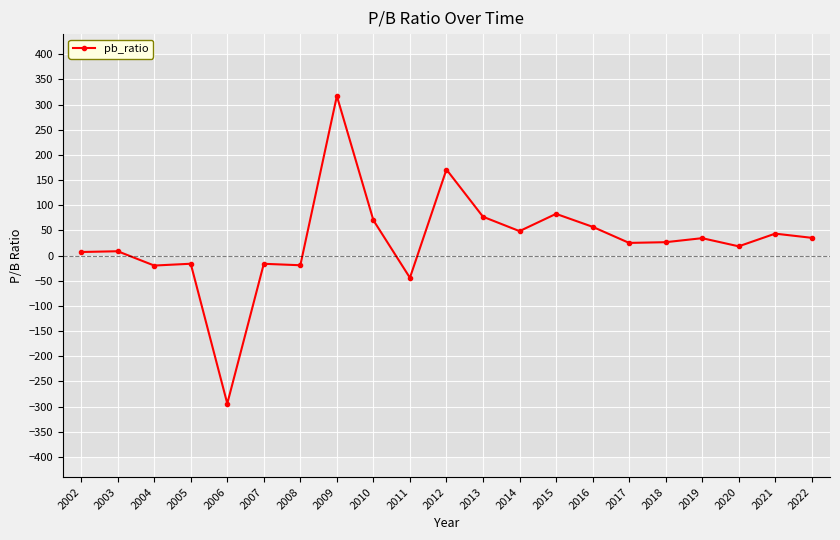

Count the number of categories in the chart.

21